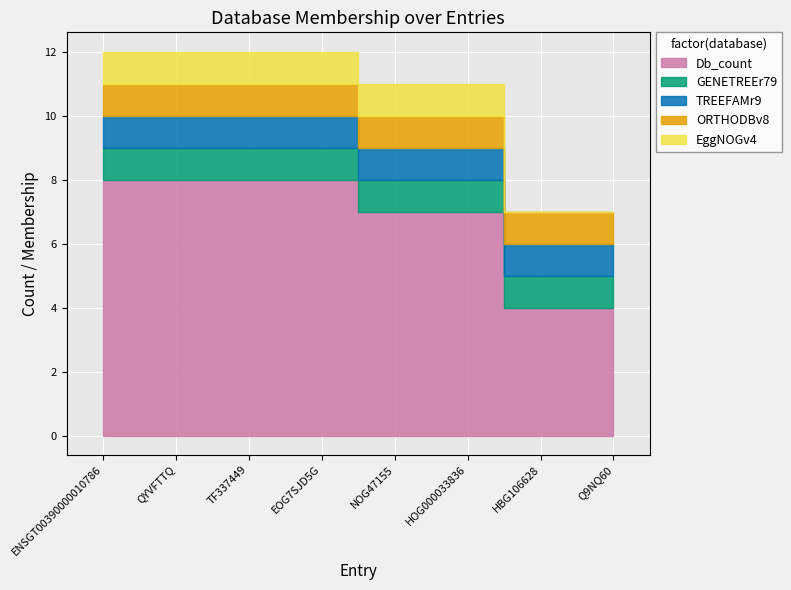

Reading left to right, transcribe all the data shown in this chart.

Db_count: 8	8	8	8	7	7	4	4
GENETREEr79: 1	1	1	1	1	1	1	1
TREEFAMr9: 1	1	1	1	1	1	1	1
ORTHODBv8: 1	1	1	1	1	1	1	1
EggNOGv4: 1	1	1	1	1	1	0	0